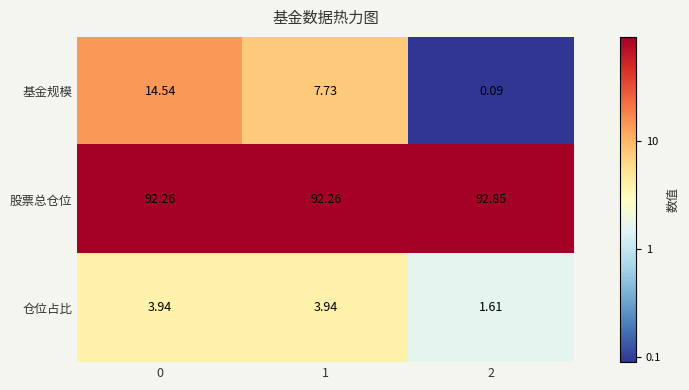

Is the value of 股票总仓位 at 2 greater than the value of 基金规模 at 0?

Yes